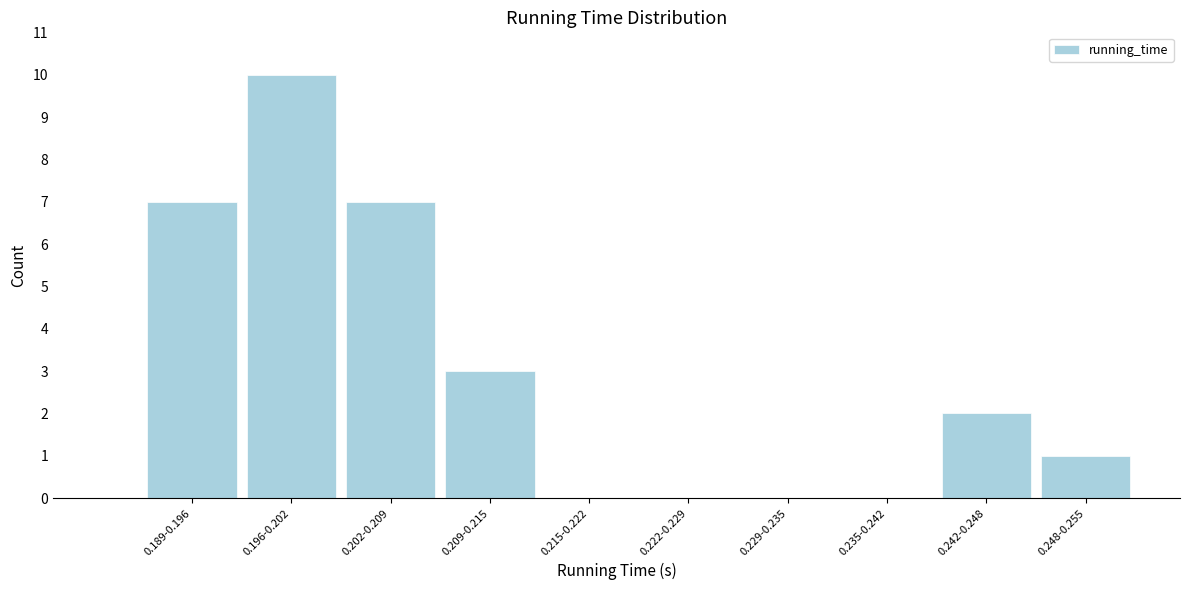

Reading right to left, list all the values displayed in this chart.

0.248-0.255=1	0.242-0.248=2	0.235-0.242=0	0.229-0.235=0	0.222-0.229=0	0.215-0.222=0	0.209-0.215=3	0.202-0.209=7	0.196-0.202=10	0.189-0.196=7